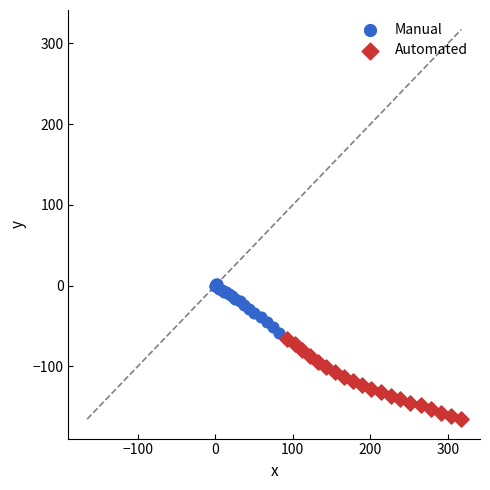

Which series has the widest spread of Y values?

Automated